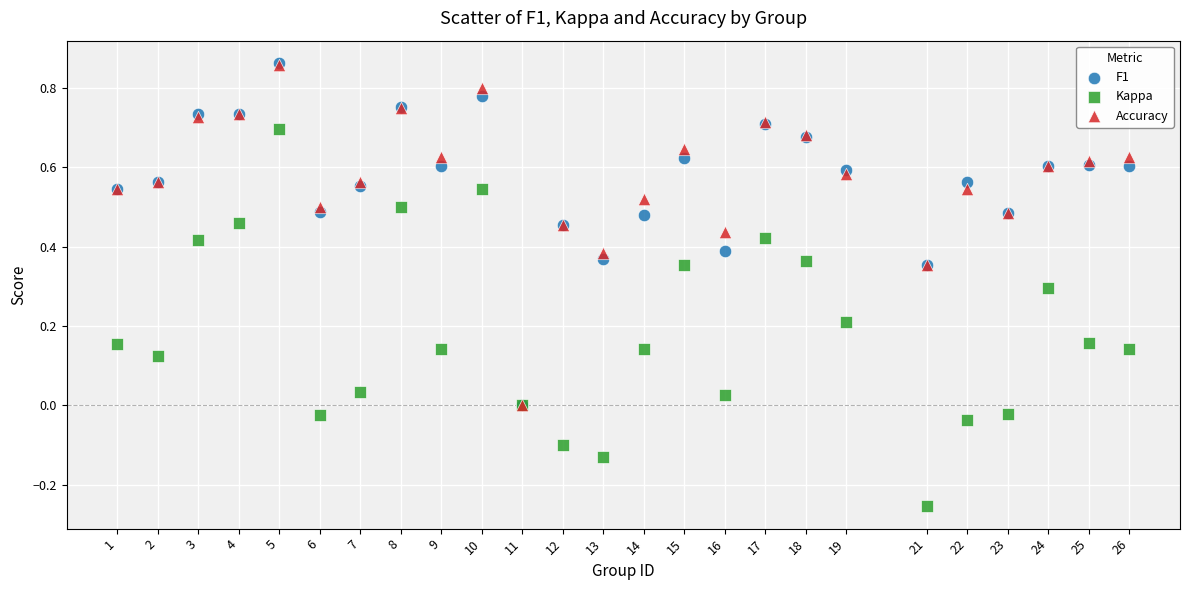

What are all the series names shown in the legend?

F1, Kappa, Accuracy